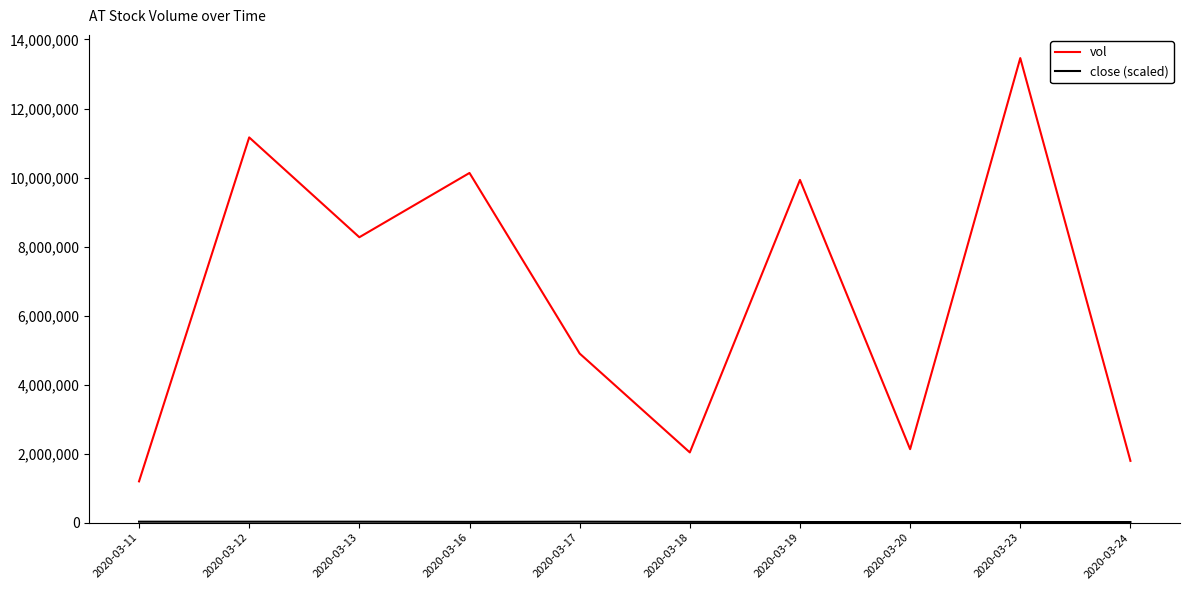

At which category does the chart reach its peak across all series?

2020-03-23